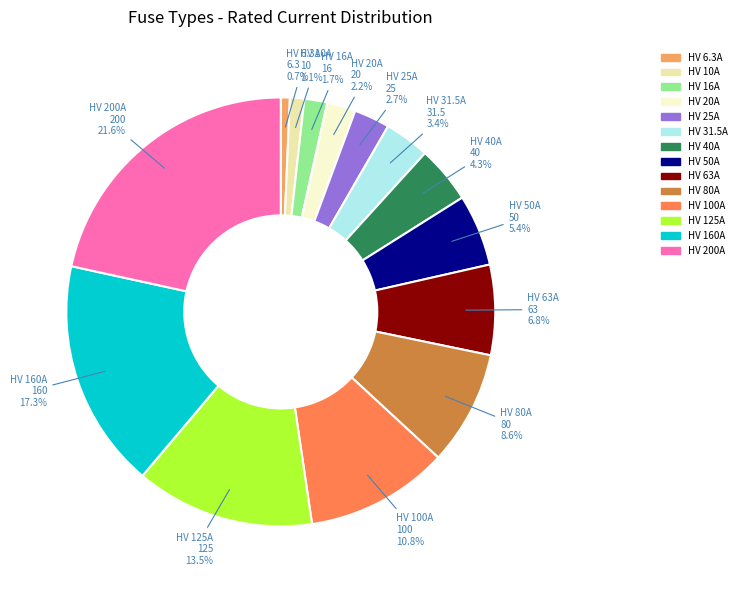

What percentage is the HV 20A slice, to the nearest percent?

2%